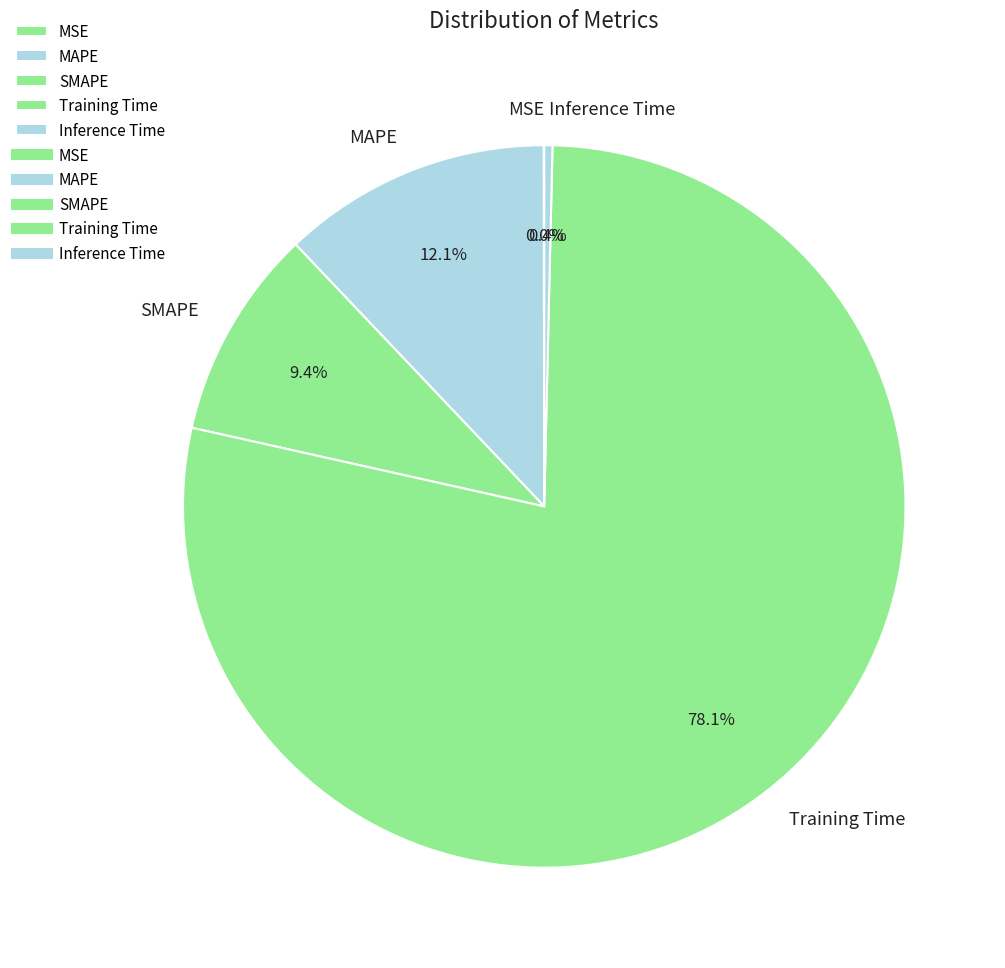

What portion of the pie excludes SMAPE?

90.6%